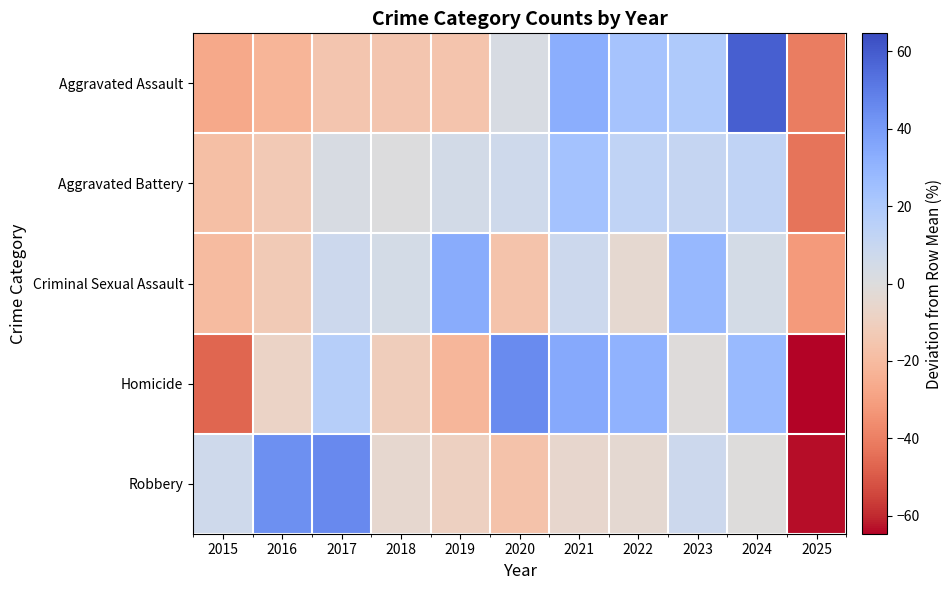

What is the total value across all series at 2017?

57.7